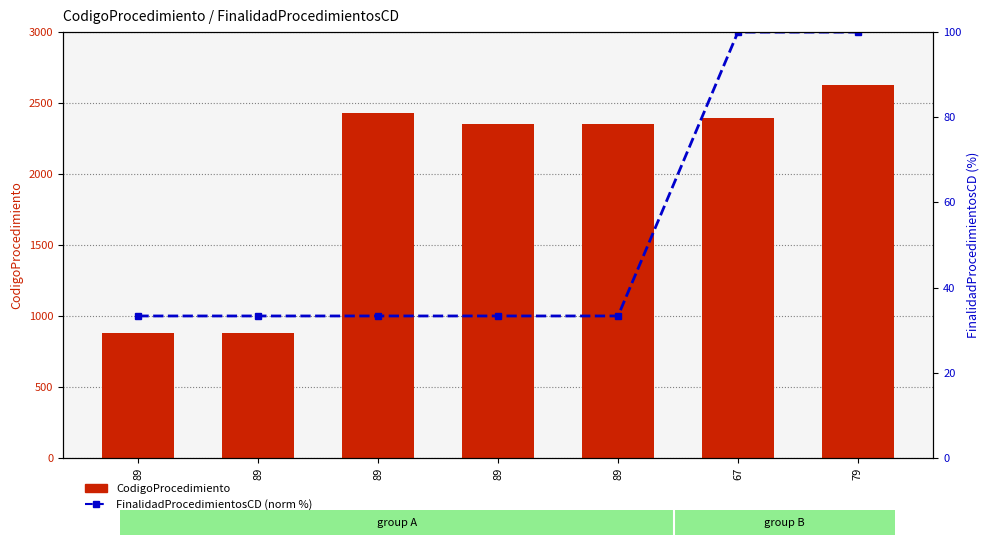

At which category is the sum across all series the highest?

79